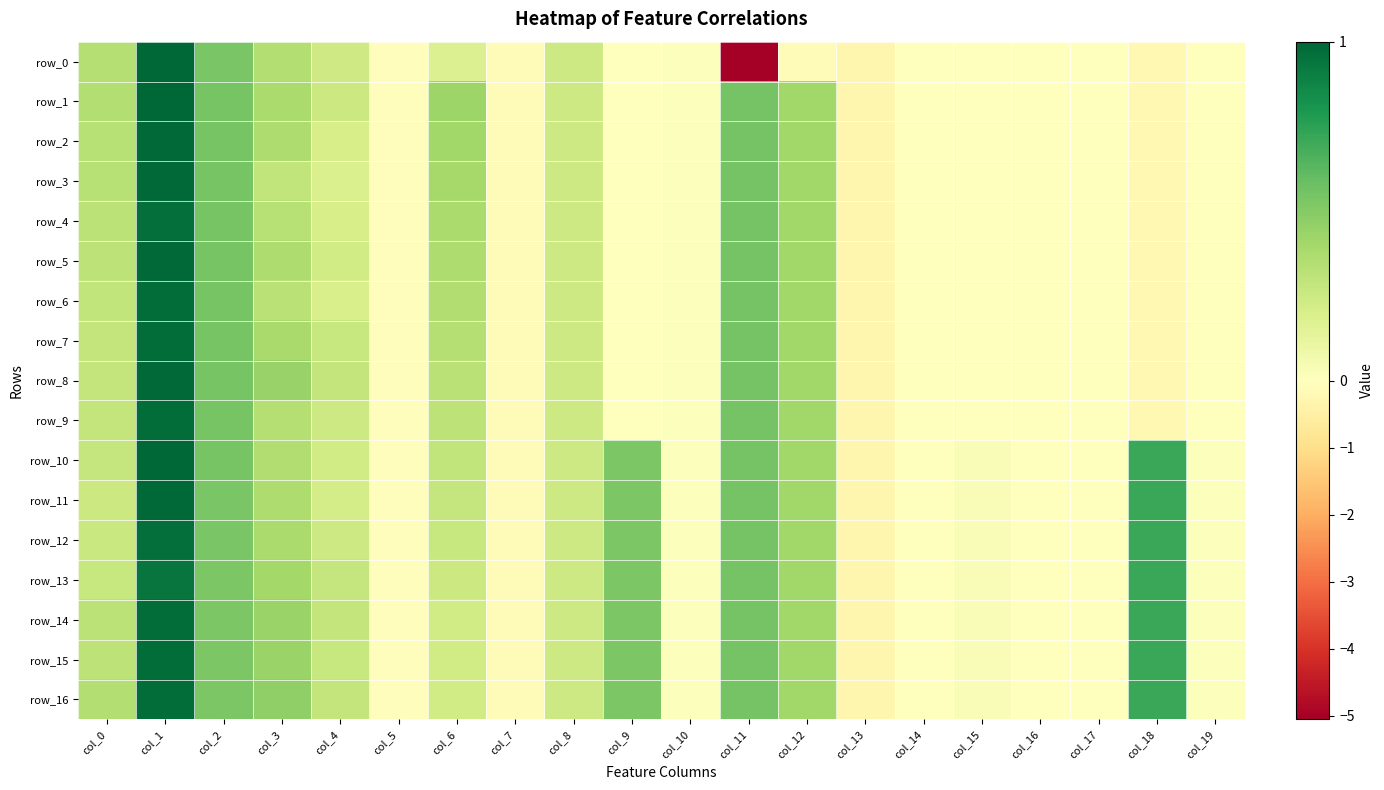

Reading left to right, extract all data points from this chart.

row_0: col_0=0.3	col_1=1.0	col_2=0.5	col_3=0.3	col_4=0.2	col_5=-0.1	col_6=0.2	col_7=-0.1	col_8=0.2	col_9=0.0	col_10=0.0	col_11=-5.1	col_12=-0.1	col_13=-0.3	col_14=-0.0	col_15=-0.0	col_16=-0.0	col_17=-0.0	col_18=-0.2	col_19=-0.0
row_1: col_0=0.3	col_1=1.0	col_2=0.5	col_3=0.4	col_4=0.3	col_5=-0.1	col_6=0.4	col_7=-0.1	col_8=0.2	col_9=0.0	col_10=0.0	col_11=0.5	col_12=0.4	col_13=-0.3	col_14=-0.0	col_15=-0.0	col_16=-0.0	col_17=-0.0	col_18=-0.2	col_19=-0.0
row_2: col_0=0.3	col_1=1.0	col_2=0.5	col_3=0.4	col_4=0.2	col_5=-0.1	col_6=0.4	col_7=-0.1	col_8=0.2	col_9=0.0	col_10=0.0	col_11=0.5	col_12=0.4	col_13=-0.3	col_14=-0.0	col_15=-0.0	col_16=-0.0	col_17=-0.0	col_18=-0.2	col_19=-0.0
row_3: col_0=0.3	col_1=1.0	col_2=0.5	col_3=0.3	col_4=0.2	col_5=-0.1	col_6=0.4	col_7=-0.1	col_8=0.2	col_9=0.0	col_10=0.0	col_11=0.5	col_12=0.4	col_13=-0.3	col_14=-0.0	col_15=-0.0	col_16=-0.0	col_17=-0.0	col_18=-0.2	col_19=-0.0
row_4: col_0=0.3	col_1=1.0	col_2=0.5	col_3=0.3	col_4=0.2	col_5=-0.1	col_6=0.4	col_7=-0.1	col_8=0.2	col_9=0.0	col_10=0.0	col_11=0.5	col_12=0.4	col_13=-0.3	col_14=-0.0	col_15=-0.0	col_16=-0.0	col_17=-0.0	col_18=-0.2	col_19=-0.0
row_5: col_0=0.3	col_1=1.0	col_2=0.5	col_3=0.4	col_4=0.2	col_5=-0.1	col_6=0.4	col_7=-0.1	col_8=0.2	col_9=0.0	col_10=0.0	col_11=0.5	col_12=0.4	col_13=-0.3	col_14=-0.0	col_15=-0.0	col_16=-0.0	col_17=-0.0	col_18=-0.2	col_19=-0.0
row_6: col_0=0.3	col_1=1.0	col_2=0.5	col_3=0.3	col_4=0.2	col_5=-0.1	col_6=0.4	col_7=-0.1	col_8=0.2	col_9=0.0	col_10=0.0	col_11=0.5	col_12=0.4	col_13=-0.3	col_14=-0.0	col_15=-0.0	col_16=-0.0	col_17=-0.0	col_18=-0.2	col_19=-0.0
row_7: col_0=0.3	col_1=1.0	col_2=0.5	col_3=0.4	col_4=0.3	col_5=-0.1	col_6=0.3	col_7=-0.1	col_8=0.2	col_9=0.0	col_10=0.0	col_11=0.5	col_12=0.4	col_13=-0.3	col_14=-0.0	col_15=-0.0	col_16=-0.0	col_17=-0.0	col_18=-0.2	col_19=-0.0
row_8: col_0=0.3	col_1=1.0	col_2=0.5	col_3=0.4	col_4=0.3	col_5=-0.1	col_6=0.3	col_7=-0.1	col_8=0.2	col_9=0.0	col_10=0.0	col_11=0.5	col_12=0.4	col_13=-0.3	col_14=-0.0	col_15=-0.0	col_16=-0.0	col_17=-0.0	col_18=-0.2	col_19=-0.0
row_9: col_0=0.3	col_1=1.0	col_2=0.5	col_3=0.3	col_4=0.2	col_5=-0.1	col_6=0.3	col_7=-0.1	col_8=0.2	col_9=0.0	col_10=0.0	col_11=0.5	col_12=0.4	col_13=-0.3	col_14=-0.0	col_15=-0.0	col_16=-0.0	col_17=-0.0	col_18=-0.2	col_19=-0.0
row_10: col_0=0.3	col_1=1.0	col_2=0.5	col_3=0.4	col_4=0.2	col_5=-0.1	col_6=0.3	col_7=-0.1	col_8=0.2	col_9=0.5	col_10=0.0	col_11=0.5	col_12=0.4	col_13=-0.3	col_14=-0.0	col_15=0.0	col_16=-0.0	col_17=-0.0	col_18=0.7	col_19=0.0
row_11: col_0=0.3	col_1=1.0	col_2=0.5	col_3=0.4	col_4=0.2	col_5=-0.1	col_6=0.3	col_7=-0.1	col_8=0.2	col_9=0.5	col_10=0.0	col_11=0.5	col_12=0.4	col_13=-0.3	col_14=-0.0	col_15=0.0	col_16=-0.0	col_17=-0.0	col_18=0.7	col_19=0.0
row_12: col_0=0.3	col_1=1.0	col_2=0.5	col_3=0.4	col_4=0.2	col_5=-0.1	col_6=0.3	col_7=-0.1	col_8=0.2	col_9=0.5	col_10=0.0	col_11=0.5	col_12=0.4	col_13=-0.3	col_14=-0.0	col_15=0.0	col_16=-0.0	col_17=-0.0	col_18=0.7	col_19=0.0
row_13: col_0=0.3	col_1=0.9	col_2=0.5	col_3=0.4	col_4=0.3	col_5=-0.1	col_6=0.3	col_7=-0.1	col_8=0.2	col_9=0.5	col_10=0.0	col_11=0.5	col_12=0.4	col_13=-0.3	col_14=-0.0	col_15=0.0	col_16=-0.0	col_17=-0.0	col_18=0.7	col_19=0.0
row_14: col_0=0.3	col_1=1.0	col_2=0.5	col_3=0.4	col_4=0.3	col_5=-0.1	col_6=0.2	col_7=-0.1	col_8=0.2	col_9=0.5	col_10=0.0	col_11=0.5	col_12=0.4	col_13=-0.3	col_14=-0.0	col_15=0.0	col_16=-0.0	col_17=-0.0	col_18=0.7	col_19=0.0
row_15: col_0=0.3	col_1=1.0	col_2=0.5	col_3=0.4	col_4=0.3	col_5=-0.1	col_6=0.2	col_7=-0.1	col_8=0.2	col_9=0.5	col_10=0.0	col_11=0.5	col_12=0.4	col_13=-0.3	col_14=-0.0	col_15=0.0	col_16=-0.0	col_17=-0.0	col_18=0.7	col_19=0.0
row_16: col_0=0.3	col_1=1.0	col_2=0.5	col_3=0.5	col_4=0.3	col_5=-0.1	col_6=0.2	col_7=-0.1	col_8=0.2	col_9=0.5	col_10=0.0	col_11=0.5	col_12=0.4	col_13=-0.3	col_14=-0.0	col_15=0.0	col_16=-0.0	col_17=-0.0	col_18=0.7	col_19=0.0